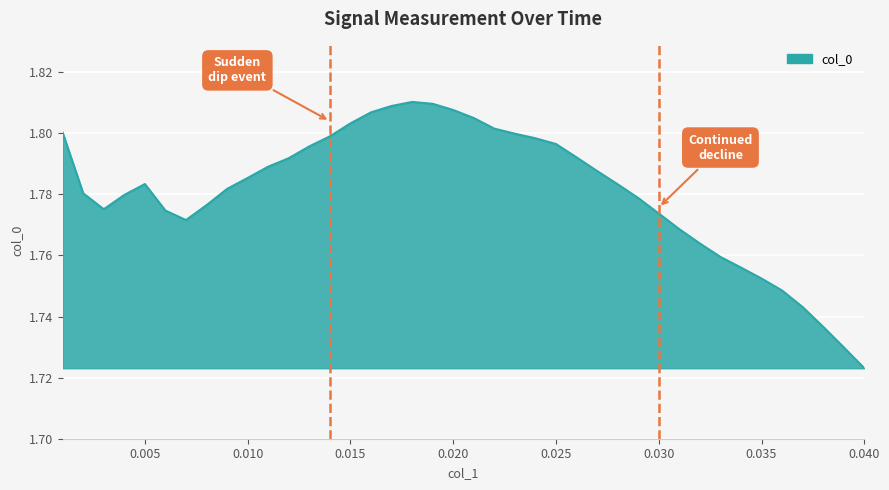

How many interior local peaks (higher than both neighbors) does the data have?

2